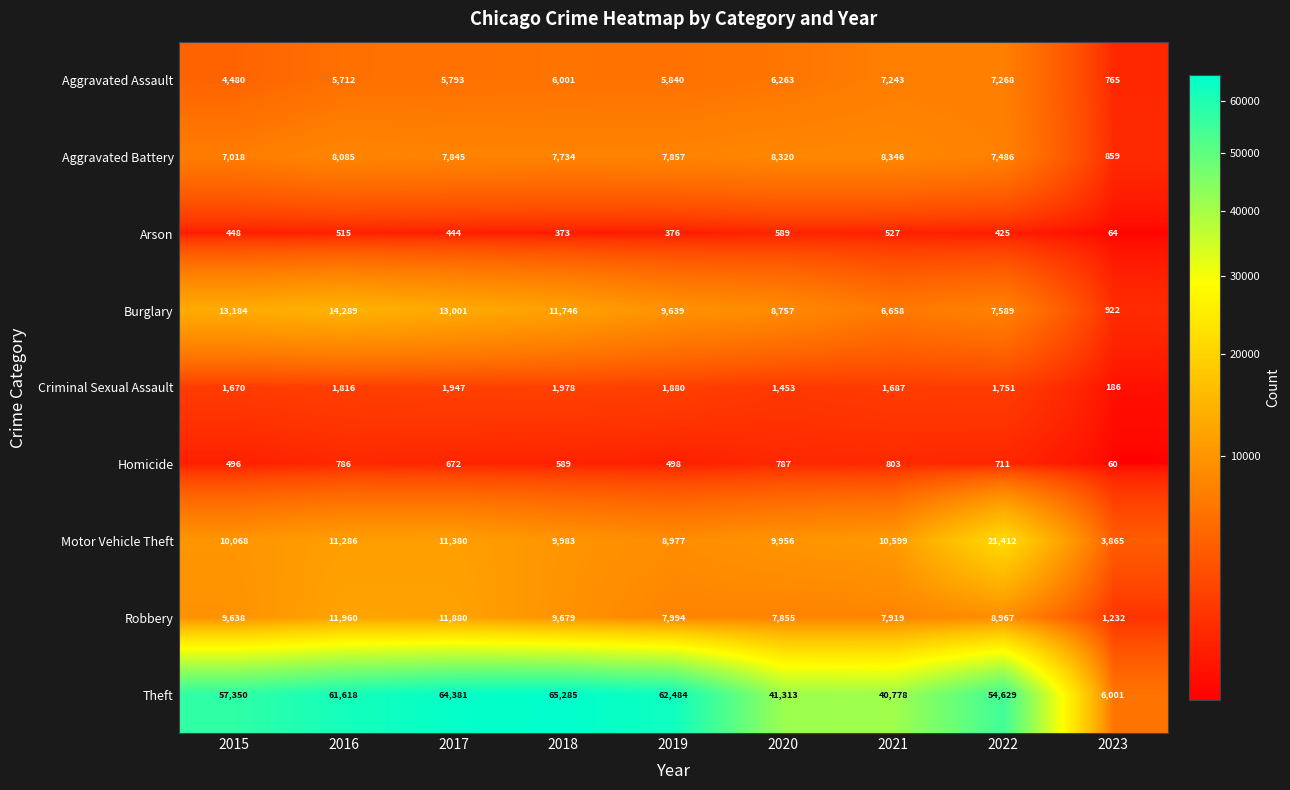

List the series in order of their peak value, lowest first.

Arson, Homicide, Criminal Sexual Assault, Aggravated Assault, Aggravated Battery, Robbery, Burglary, Motor Vehicle Theft, Theft